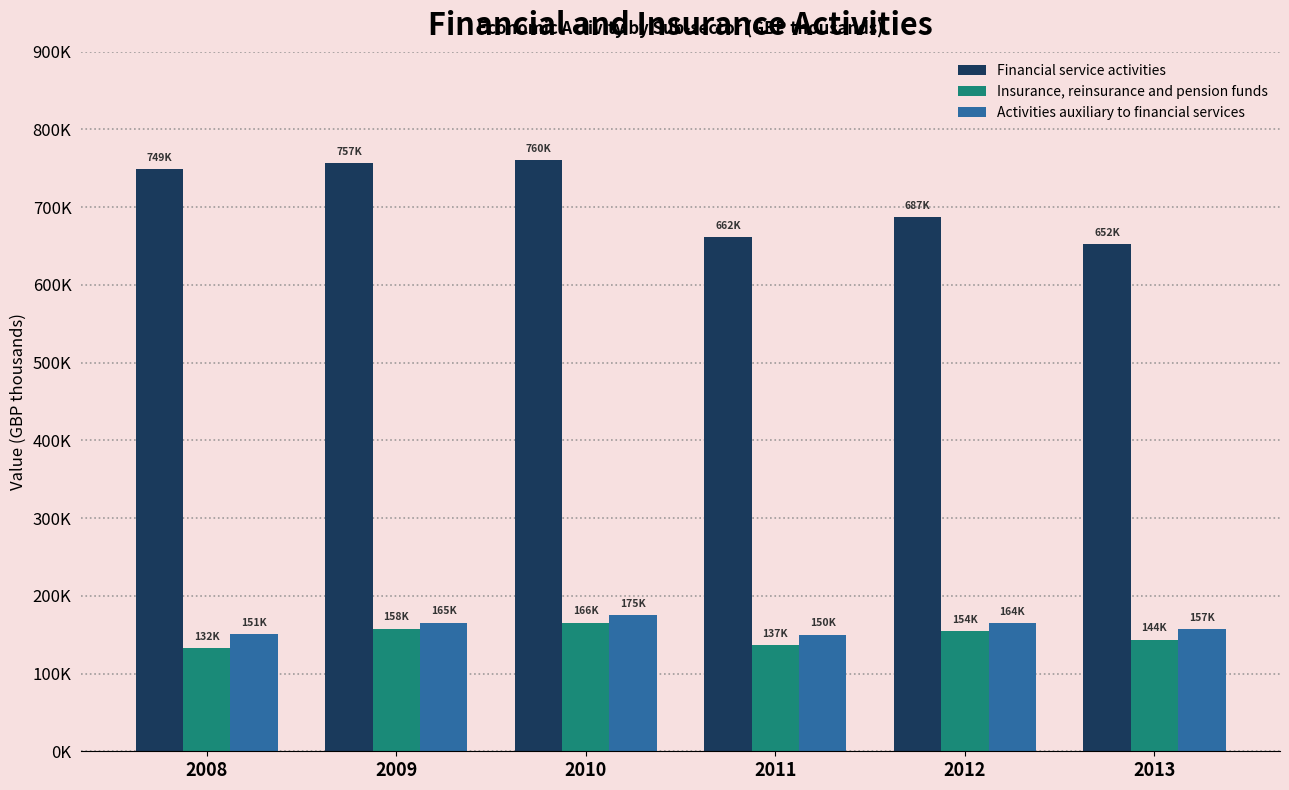

The Activities auxiliary to financial services series shows 165468.6 at 2009. True or false?

True